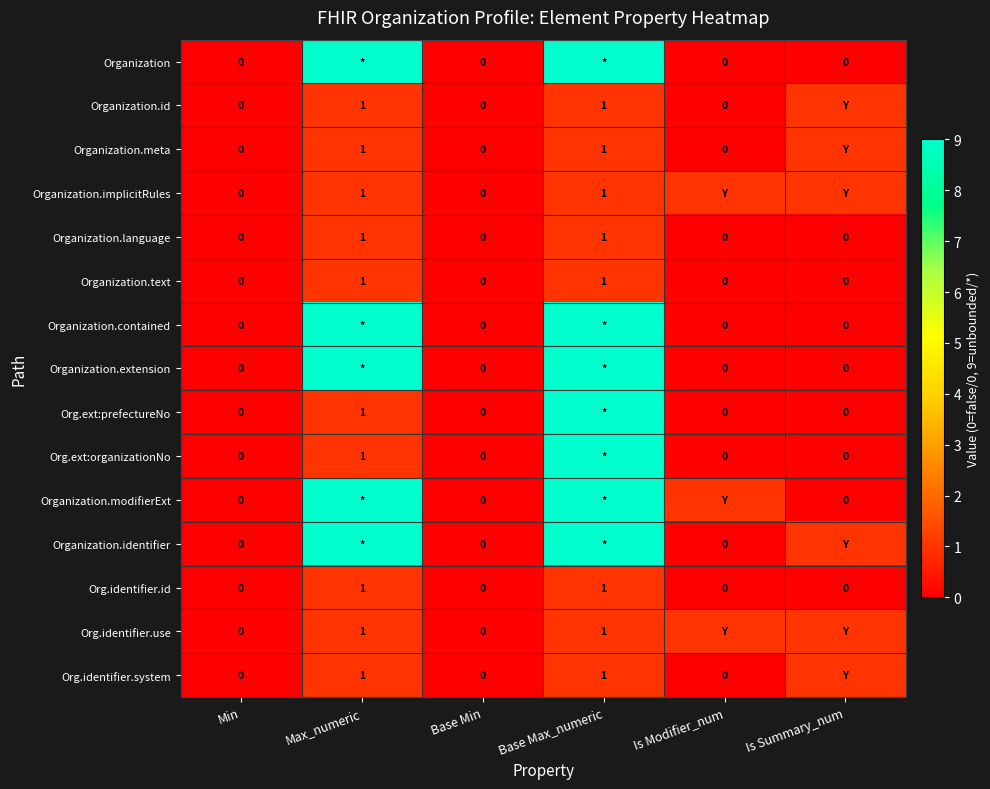

The value of Organization.id at Max_numeric is 0. True or false?

False